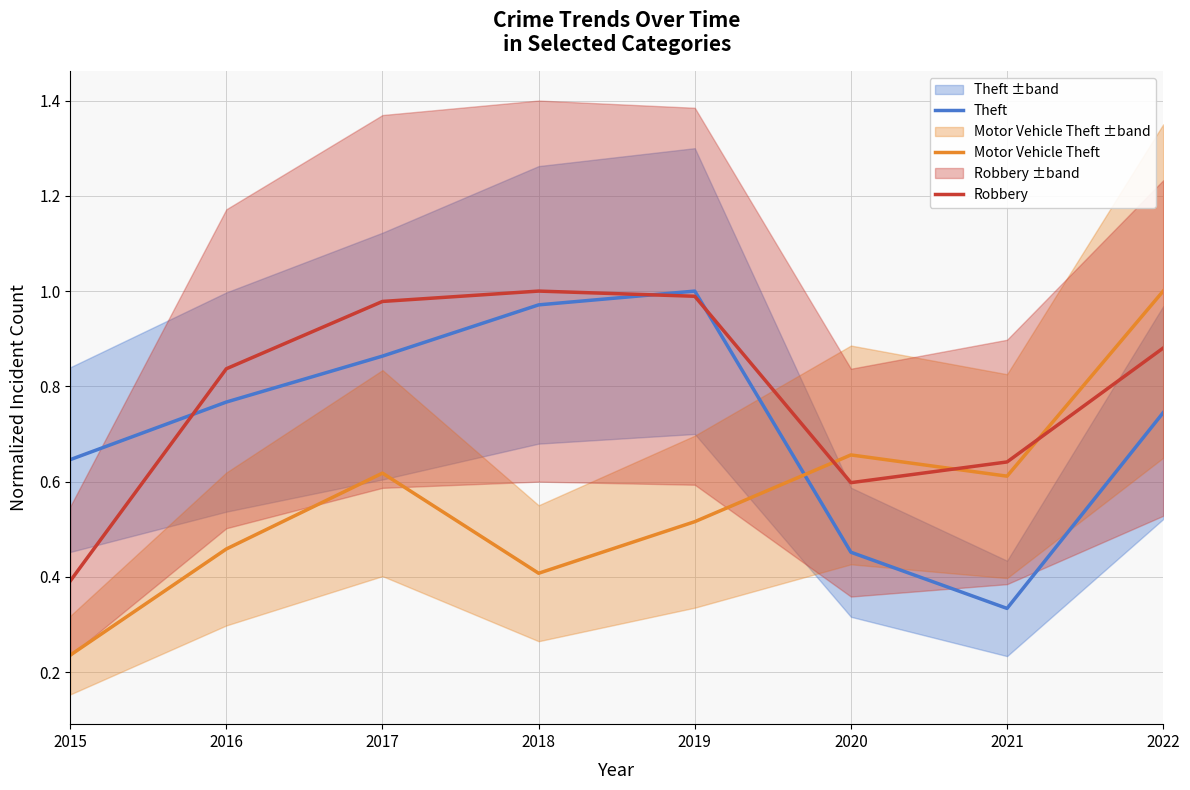

Reading right to left, extract all data points from this chart.

Theft: 0.7	0.3	0.5	1.0	1.0	0.9	0.8	0.6
Motor Vehicle Theft: 1.0	0.6	0.7	0.5	0.4	0.6	0.5	0.2
Robbery: 0.9	0.6	0.6	1.0	1.0	1.0	0.8	0.4